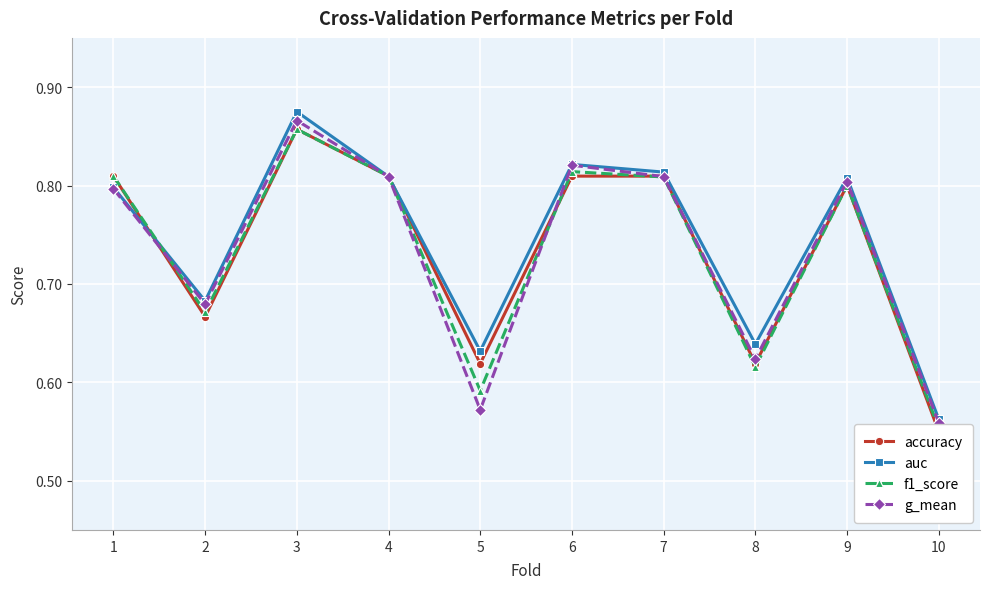

Read the f1_score value at 3.

0.9